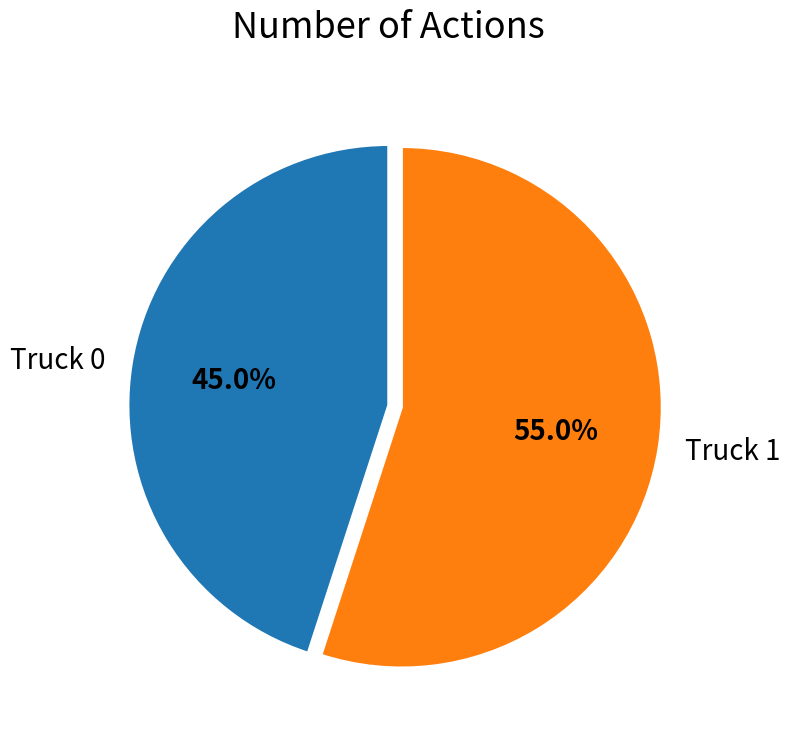

How many segments does this pie chart have?

2